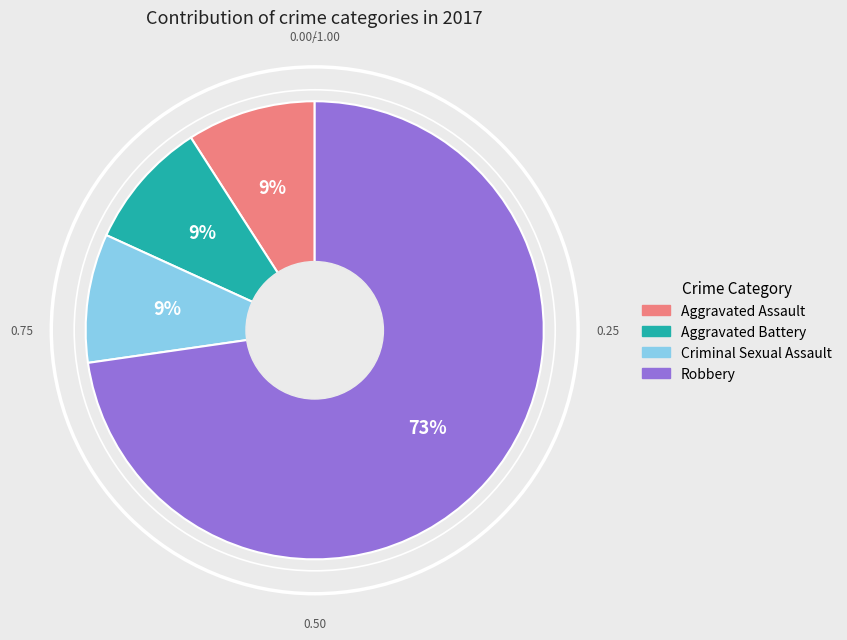

To the nearest percent, what is the combined percentage of Aggravated Battery and Aggravated Assault?

18%